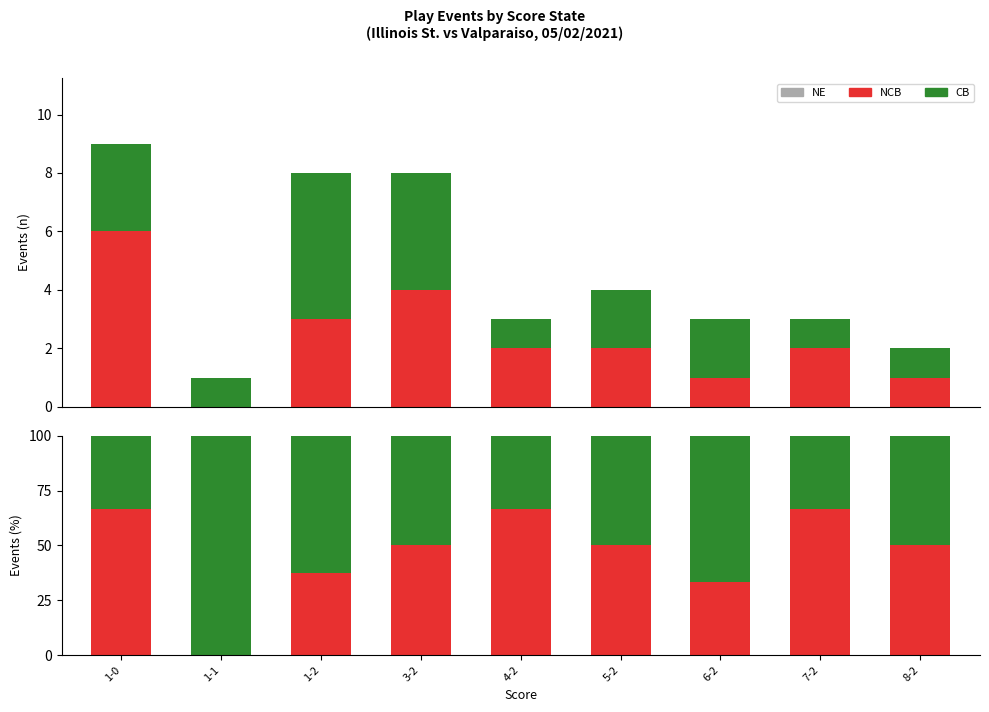

What is the average value of the CB series?

53.2